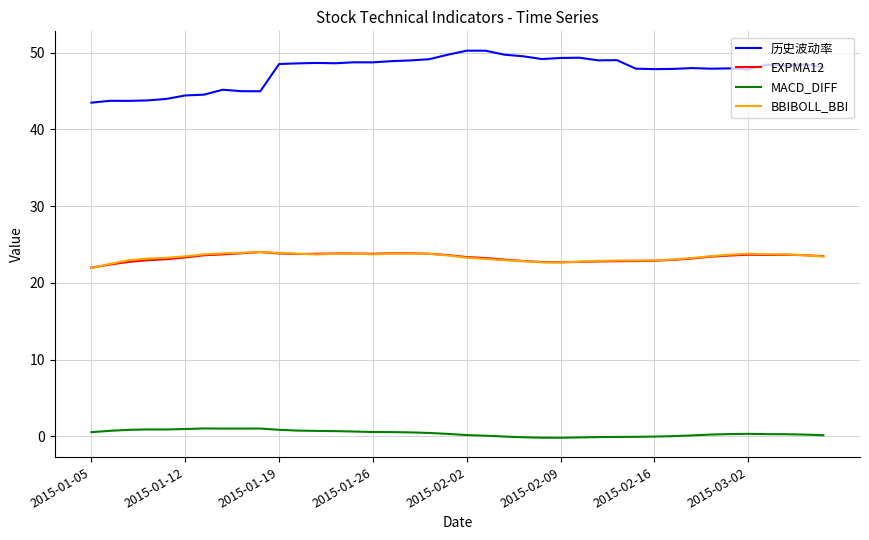

True or false: 历史波动率 and MACD_DIFF intersect in this chart.

False